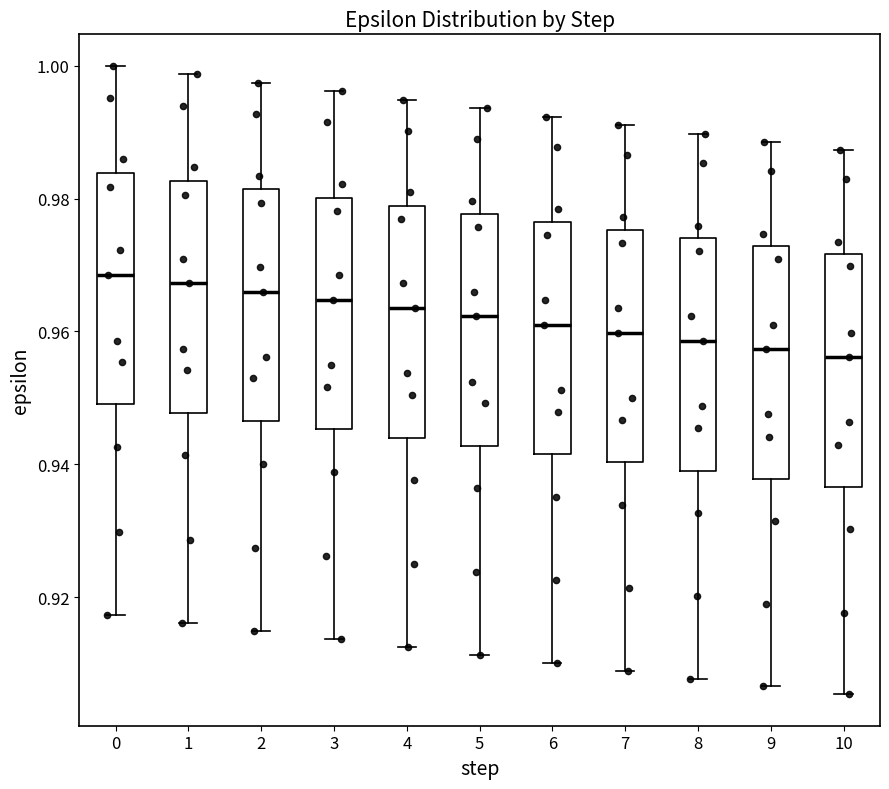

Where is the lower edge of the box at x = 9 on the y-axis? The values are not printed on the chart, so give them approximately, as read against the axis.

0.938